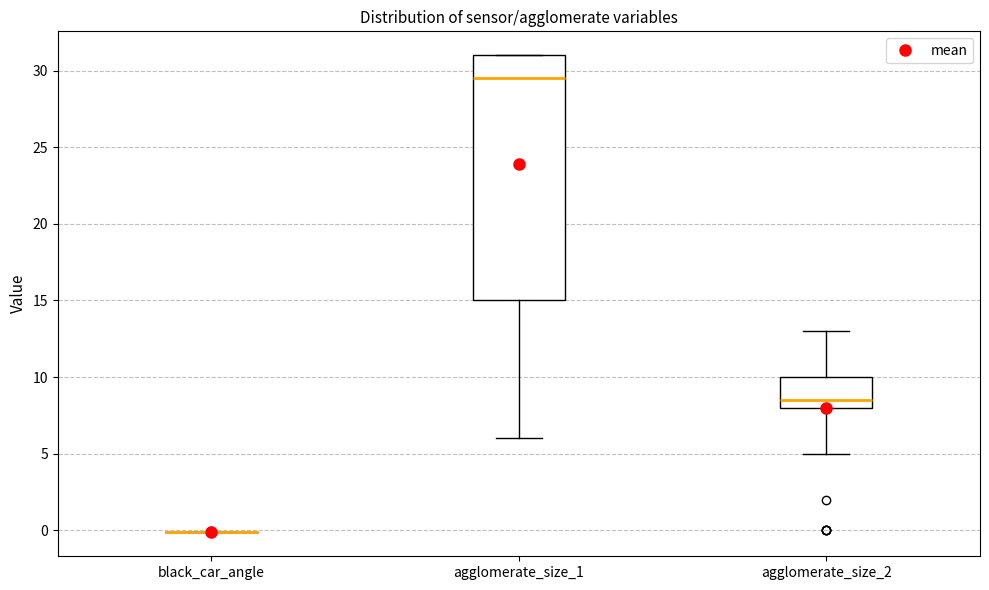

Reading left to right, transcribe this box plot: for each box, give where its median line is, the range the box spans, and where its two whiskers end, as read against the y-axis. The values are not printed on the chart, so give them approximately, as read against the axis.

black_car_angle: box collapsed to a line at 0.0, whiskers 0.0 to 0.0
agglomerate_size_1: median 29.5, box 15.0 to 31.0, whiskers 6.0 to 31.0
agglomerate_size_2: median 8.5, box 8.0 to 10.0, whiskers 5.0 to 13.0